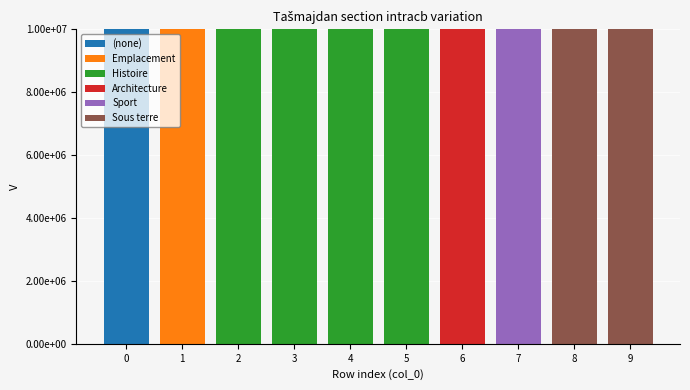

Are the bars horizontal?

No